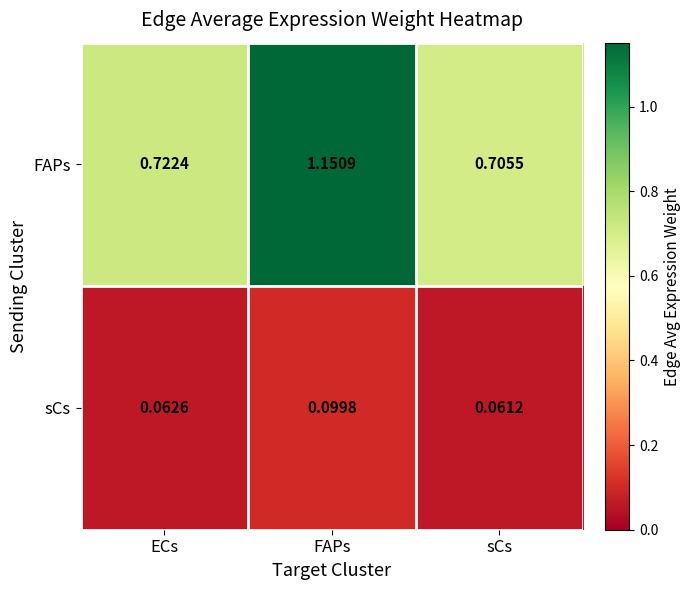

Which series has the largest range (max minus min)?

FAPs